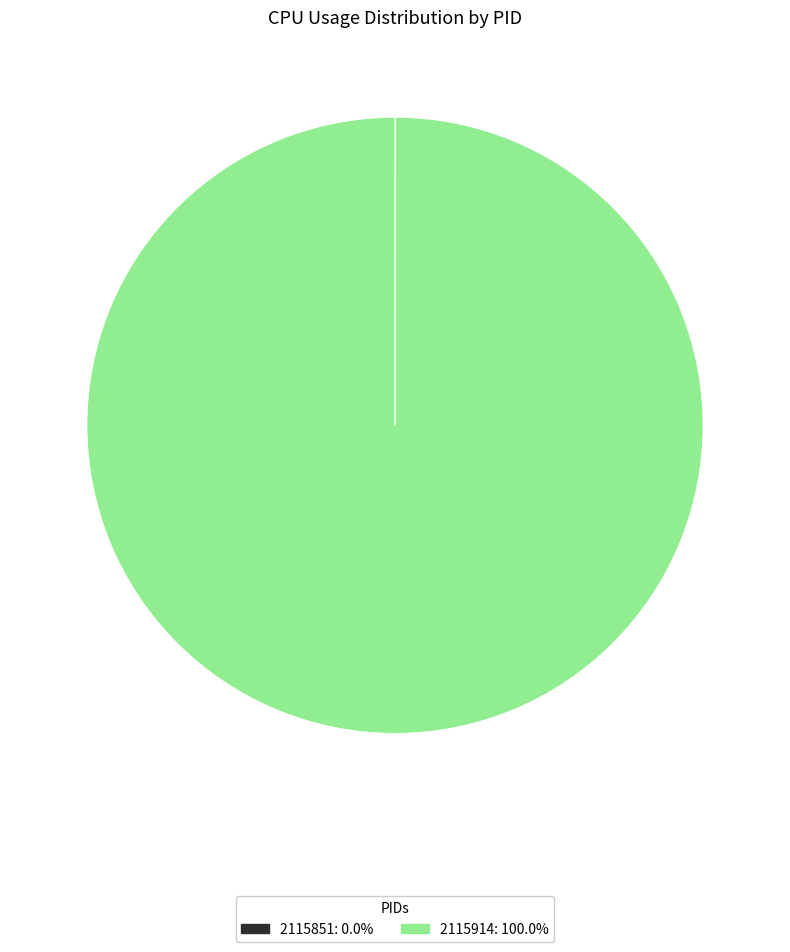

Is it true that 2115914 is 100% of the pie?

True